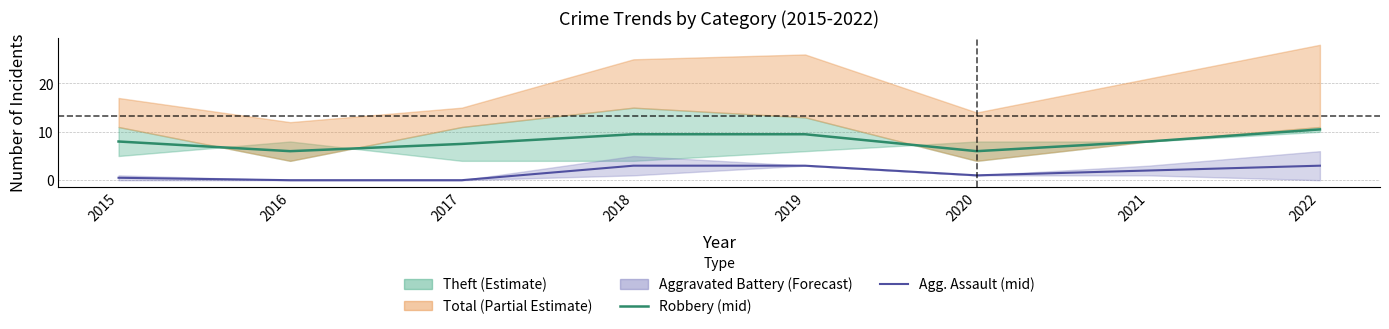

What is the total value across all series at 2015?

8.5